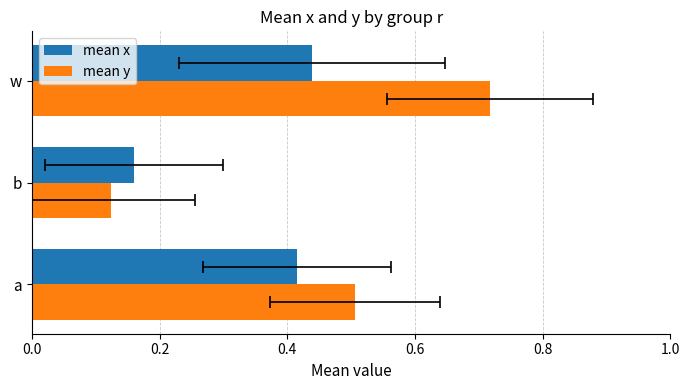

Is it true that mean x equals 0.2 at b?

True